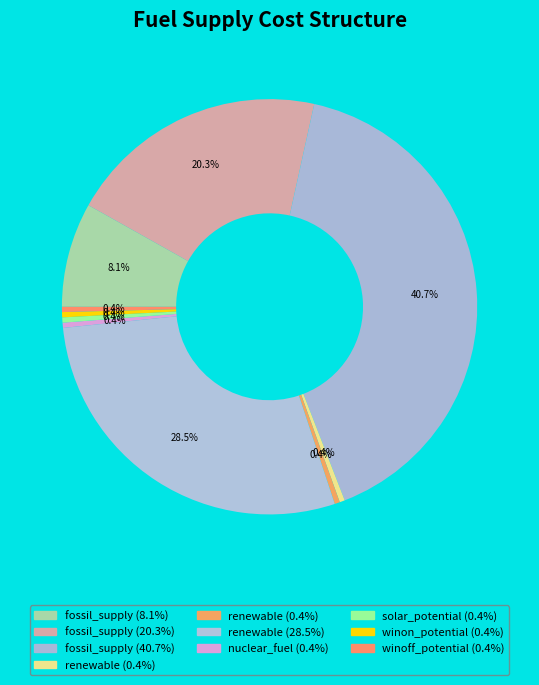

To the nearest percent, what is the average slice percentage?

10%